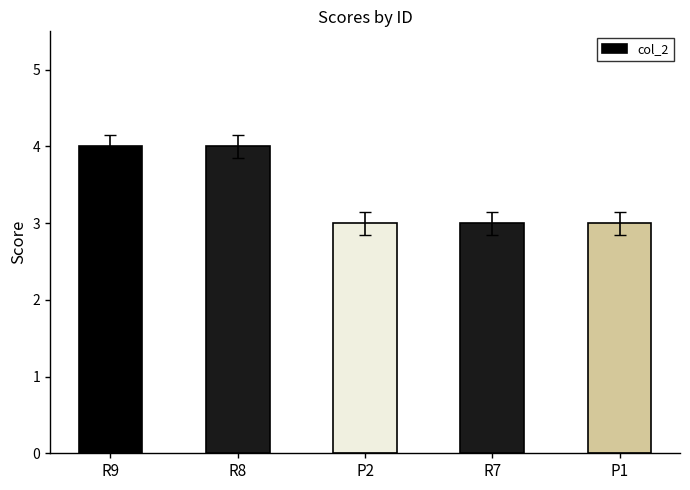

Reading left to right, extract all data points from this chart.

R9=4	R8=4	P2=3	R7=3	P1=3